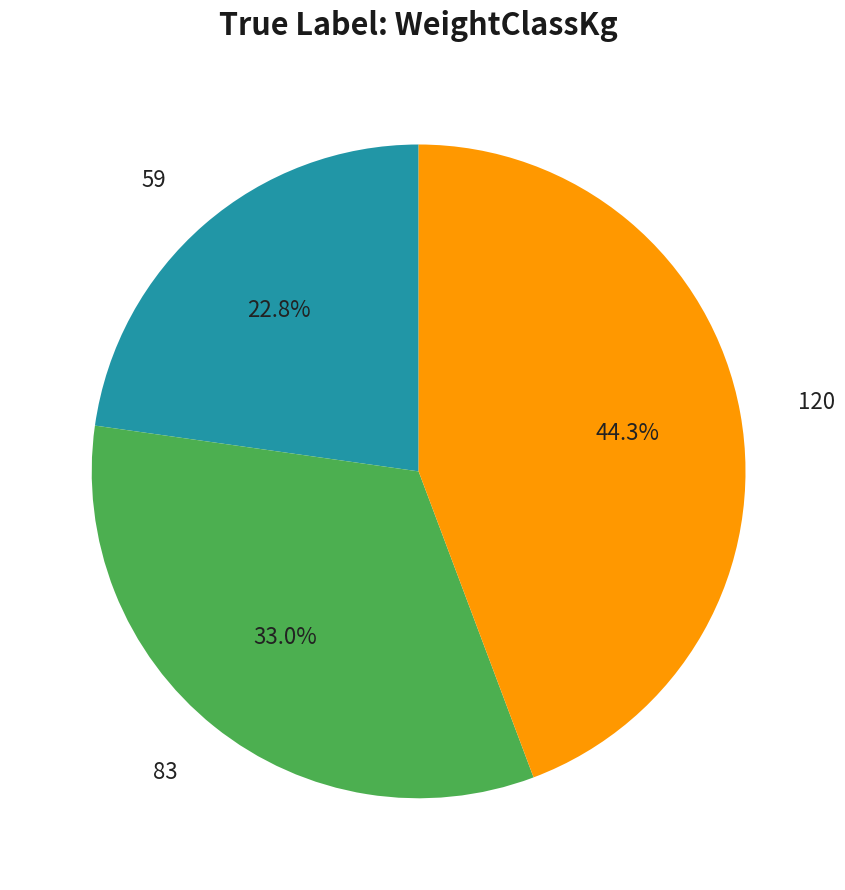

Is it true that 59 is 23% of the pie?

True